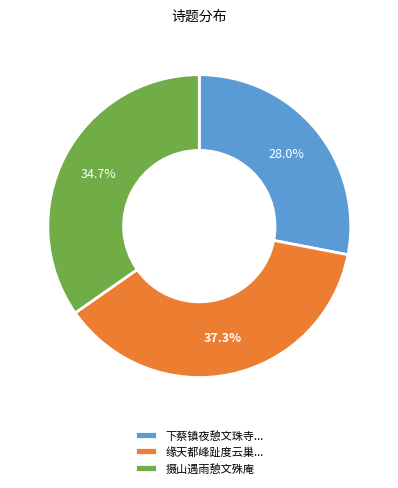

To the nearest percent, what is the average slice percentage?

33%